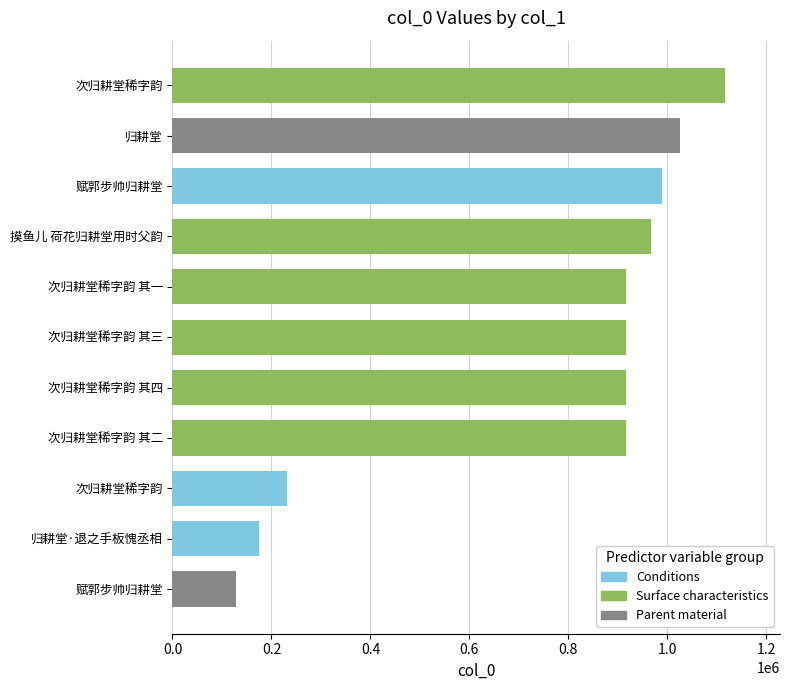

Does the chart contain any negative values?

No